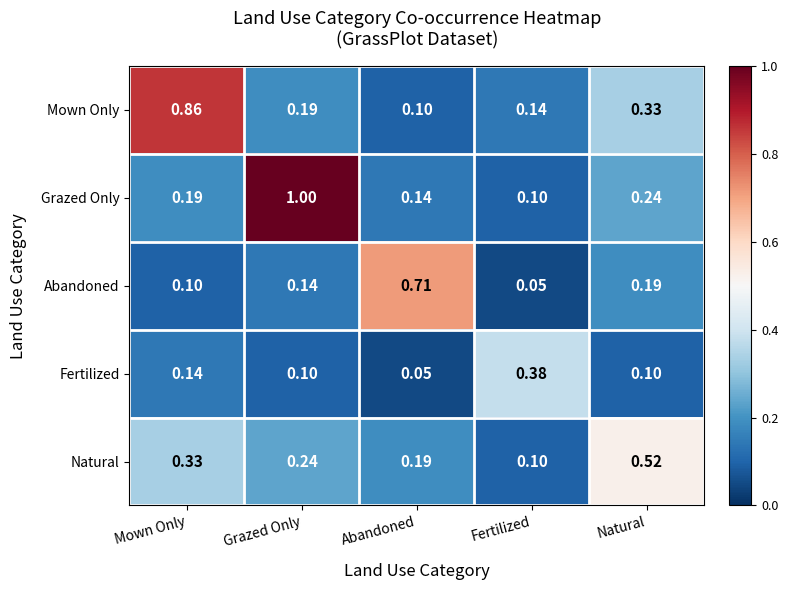

Which series changed the most between Grazed Only and Abandoned?

Grazed Only